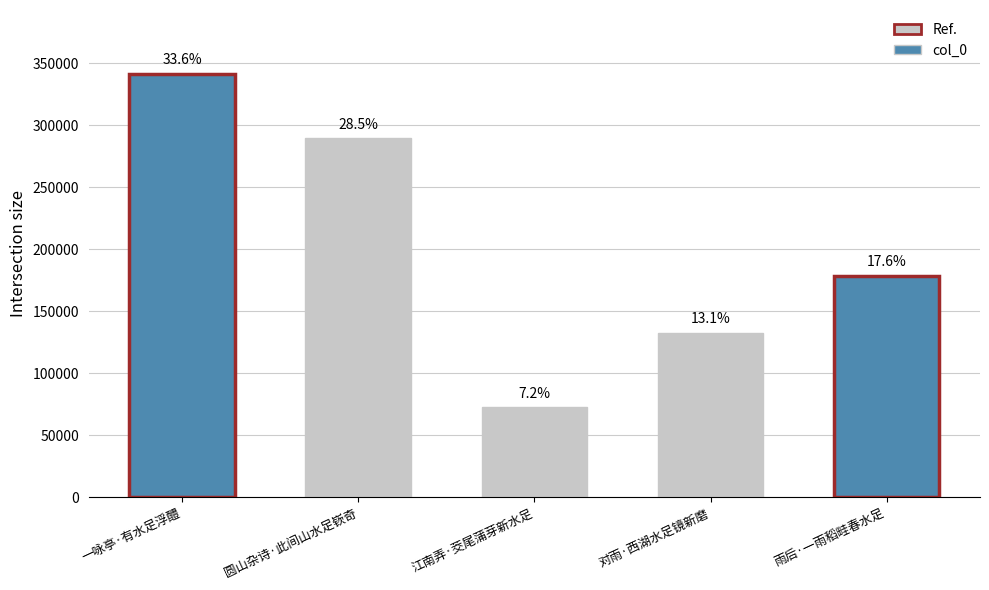

At which label does the data first exceed 178840?

一咏亭·有水足浮醴